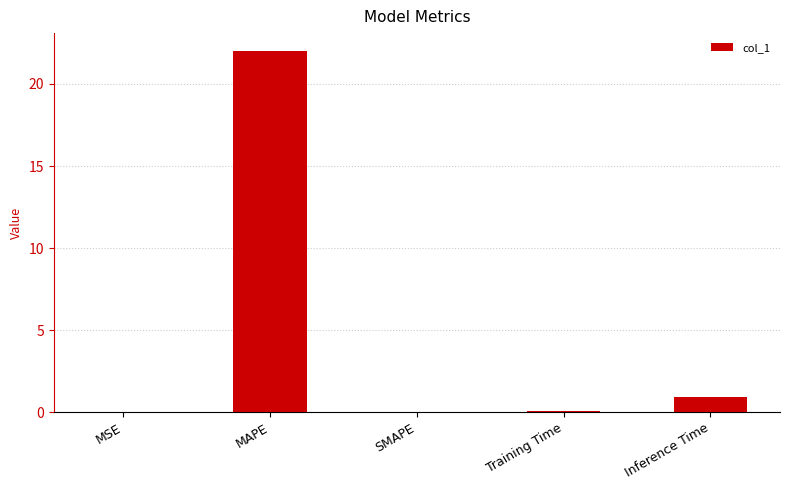

At which label is the value closest to 11?

Inference Time